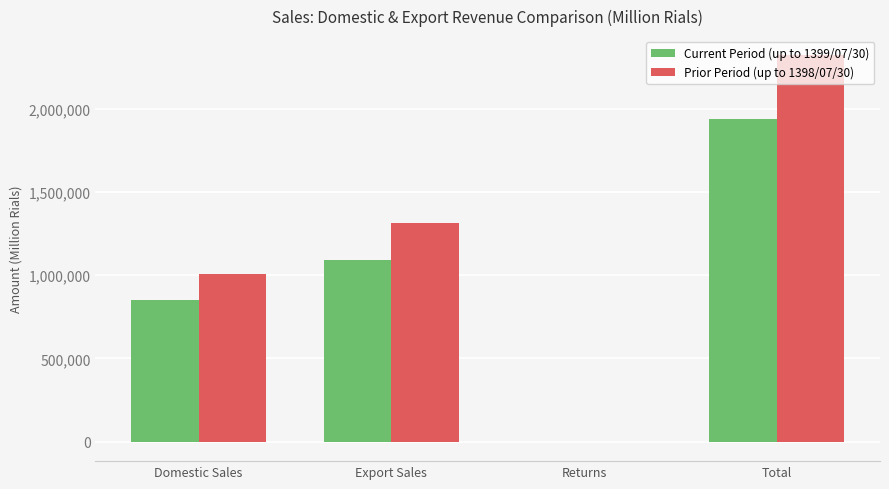

At which category is the sum across all series the highest?

Total